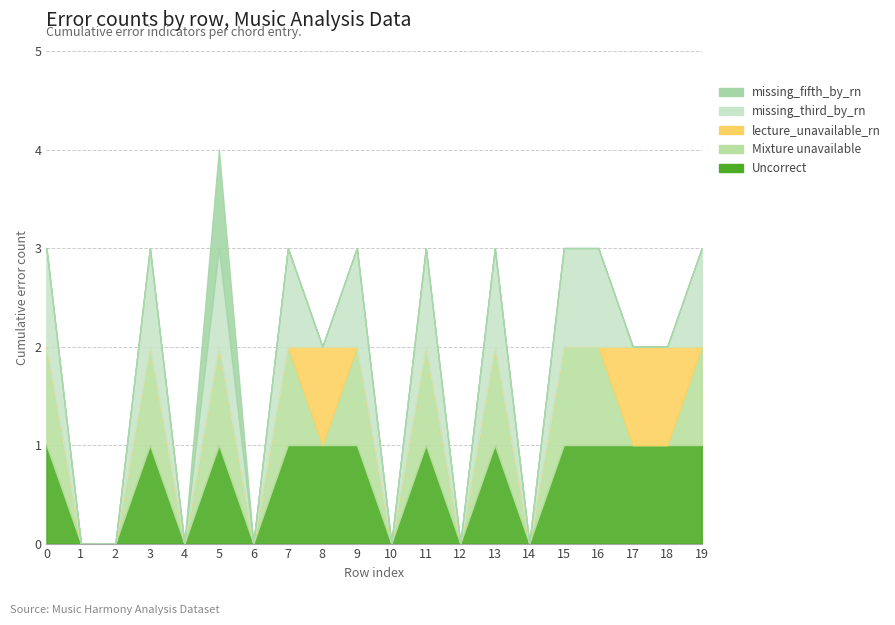

How many series are shown in this chart?

5